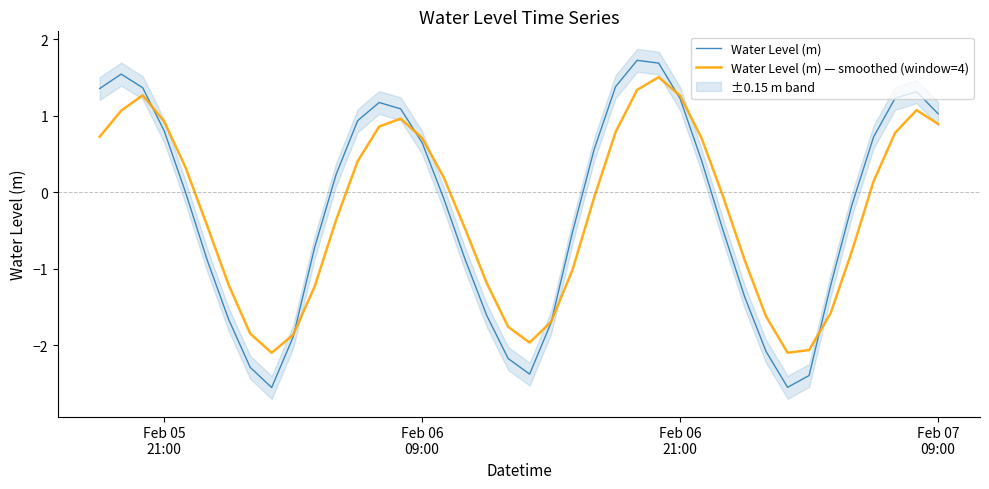

Does the chart display data point markers on the line(s)?

No